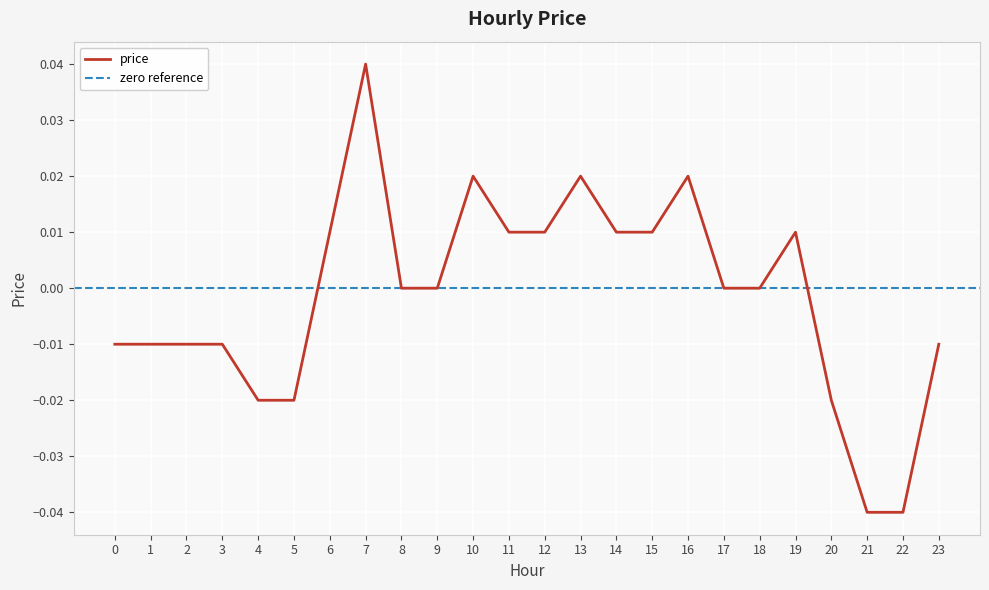

How many values are below 0?

10